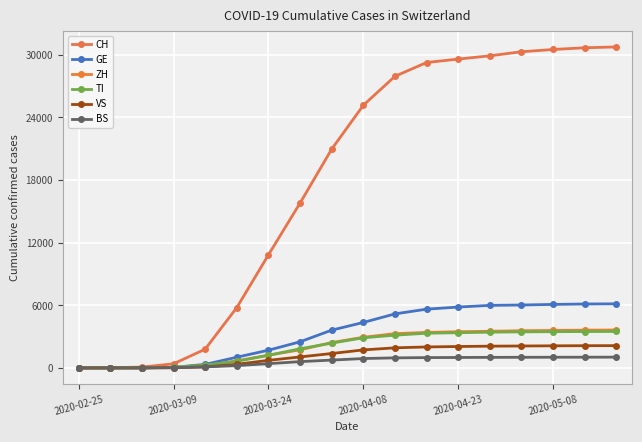

How many data points in GE are less than 4357?

9